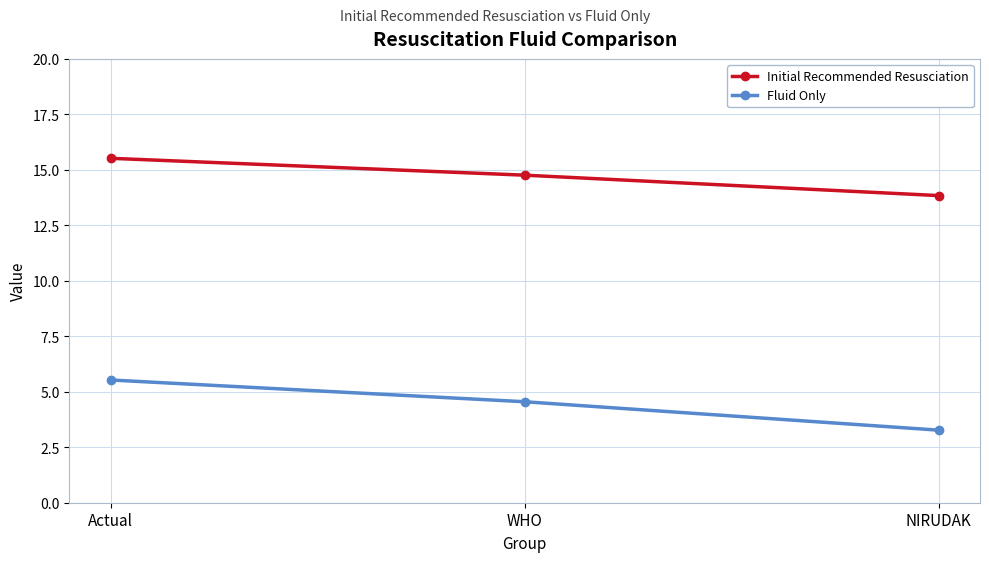

What are all the series names shown in the legend?

Initial Recommended Resusciation, Fluid Only